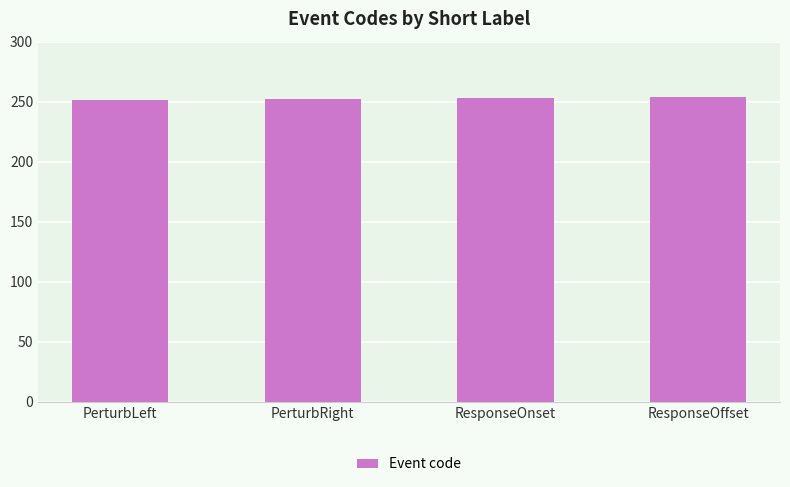

What is the value of the 1st bar from the left?

251